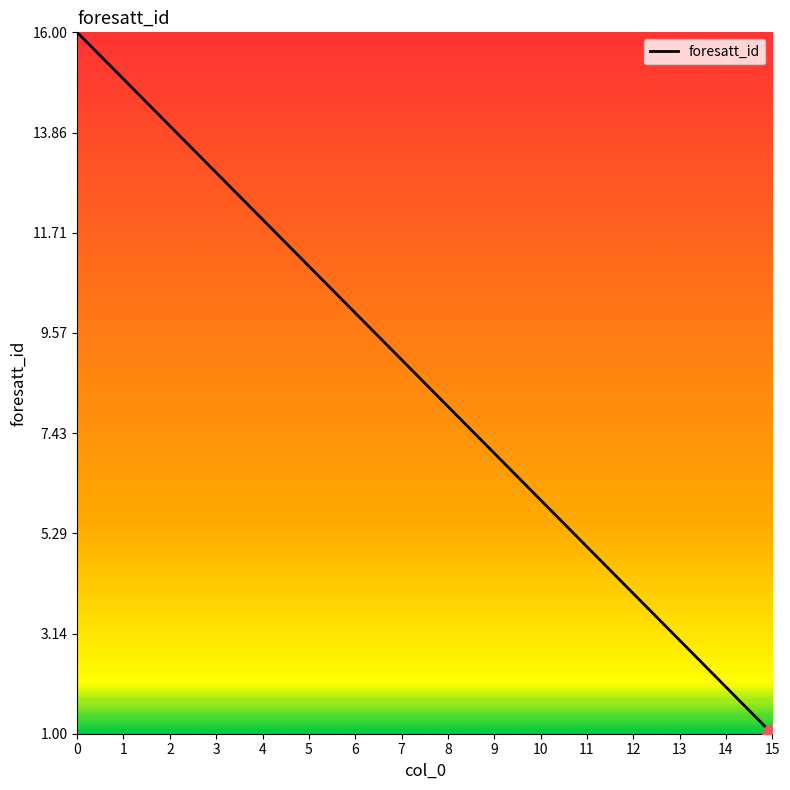

What is the sum of all values?

136